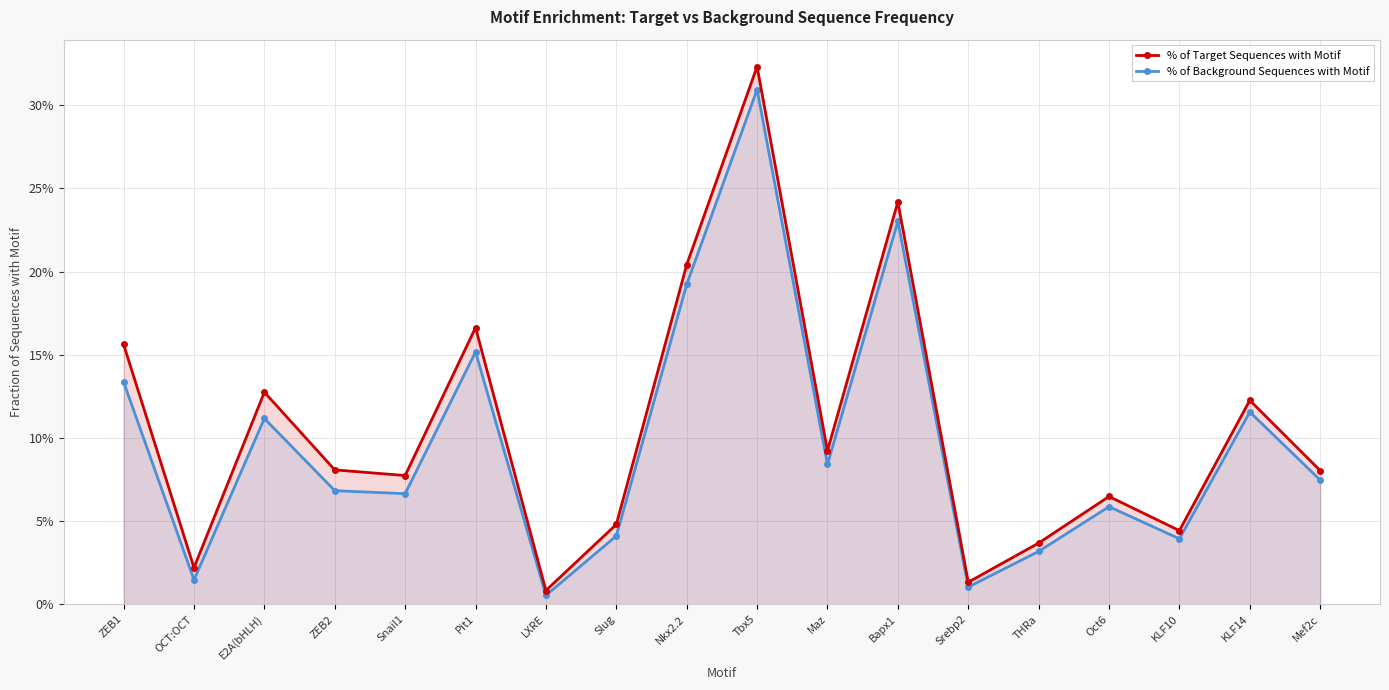

At which label does % of Background Sequences with Motif reach its peak?

Tbx5